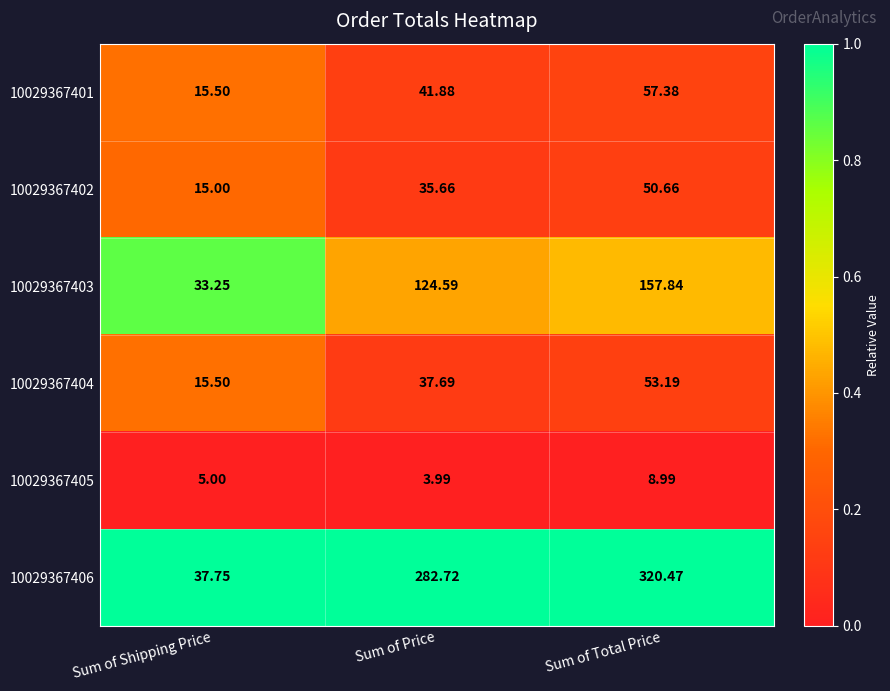

Which series has the largest total across all categories?

10029367406